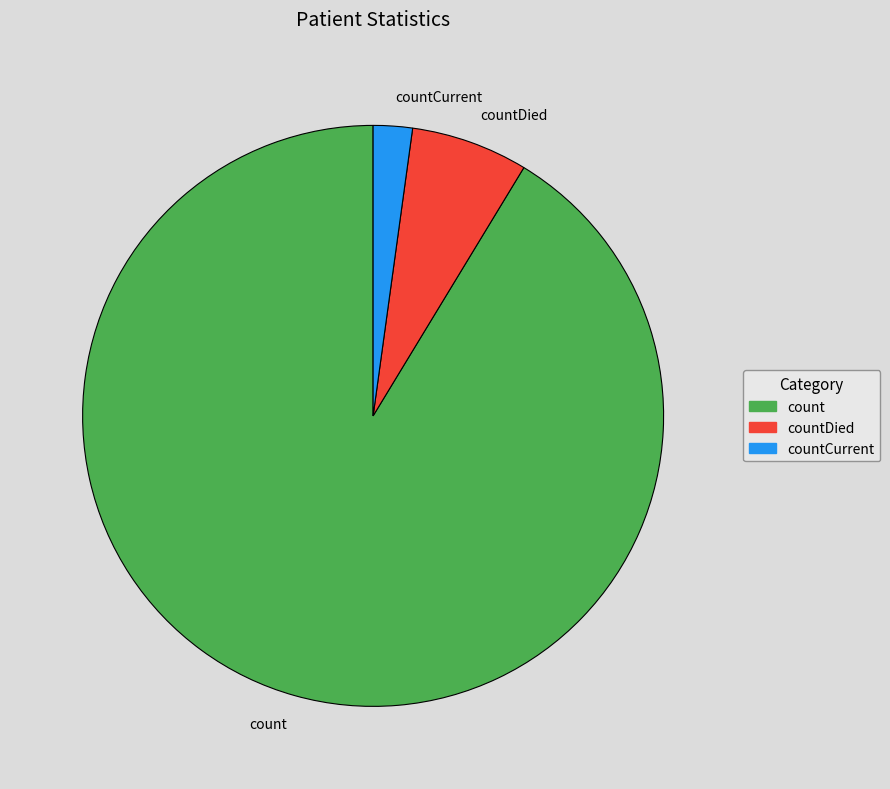

How many slices are in this pie chart?

3